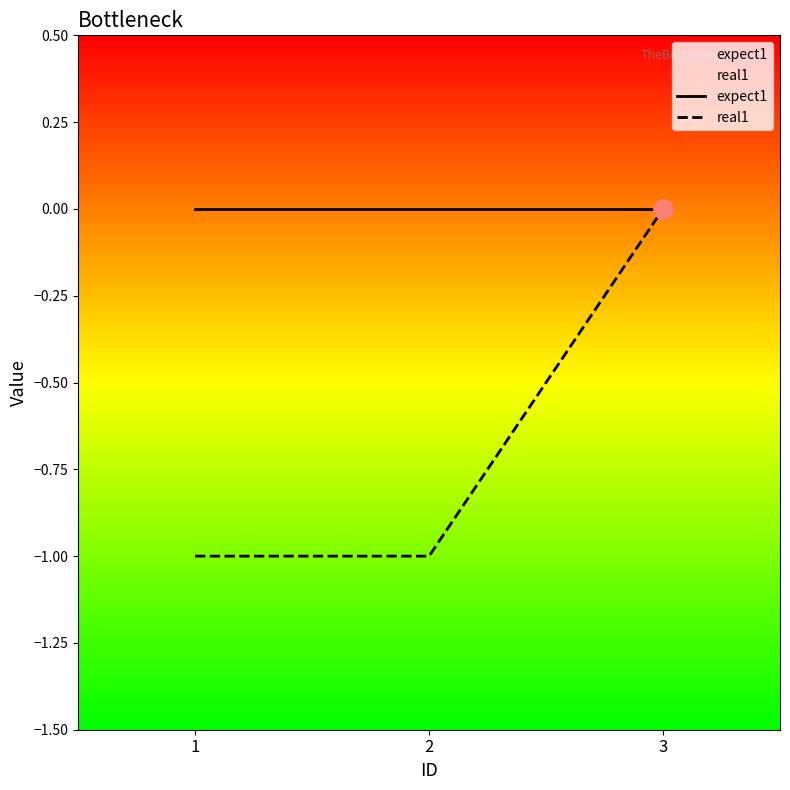

At which category does the chart reach its minimum across all series?

1